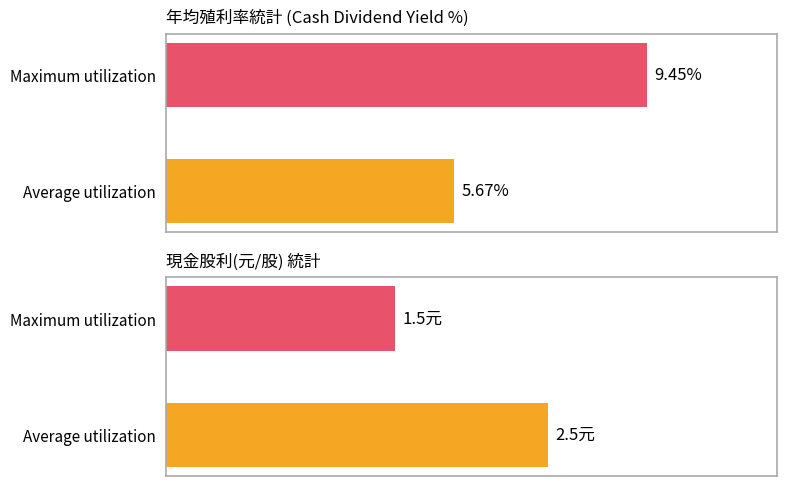

Are the bars horizontal?

Yes